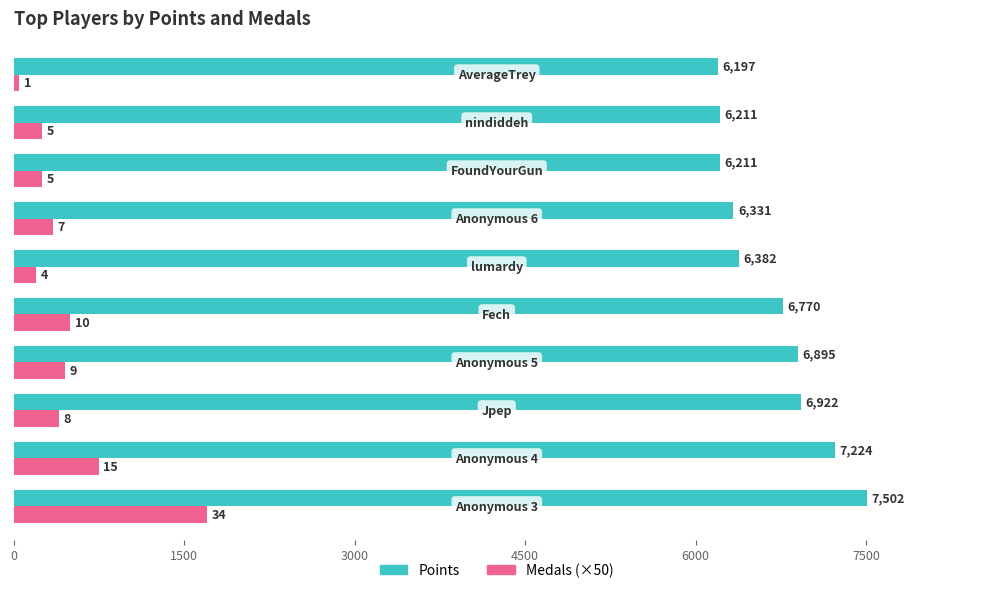

What are all the series names shown in the legend?

Points, Medals (×50)